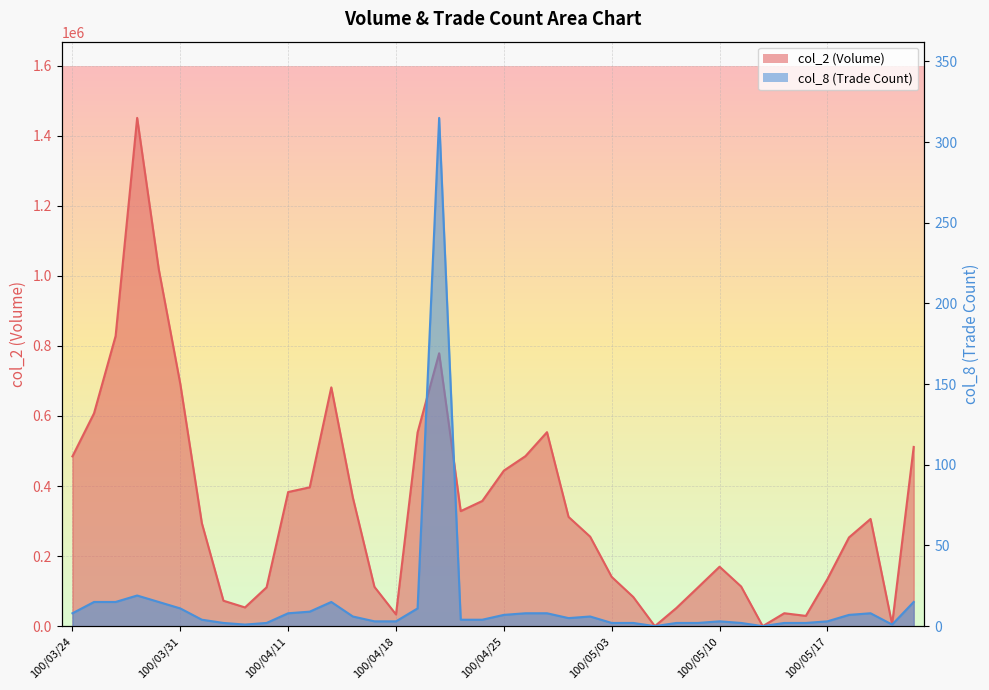

List the labels in order of col_2 value, smallest first.

100/05/05, 100/05/12, 100/05/20, 100/05/16, 100/04/18, 100/05/13, 100/05/06, 100/04/07, 100/04/06, 100/05/04, 100/05/09, 100/04/08, 100/04/15, 100/05/11, 100/05/17, 100/05/03, 100/05/10, 100/05/18, 100/04/29, 100/04/01, 100/05/19, 100/04/28, 100/04/21, 100/04/22, 100/04/14, 100/04/11, 100/04/12, 100/04/25, 100/03/24, 100/04/26, 100/05/23, 100/04/19, 100/04/27, 100/03/25, 100/04/13, 100/03/31, 100/04/20, 100/03/28, 100/03/30, 100/03/29